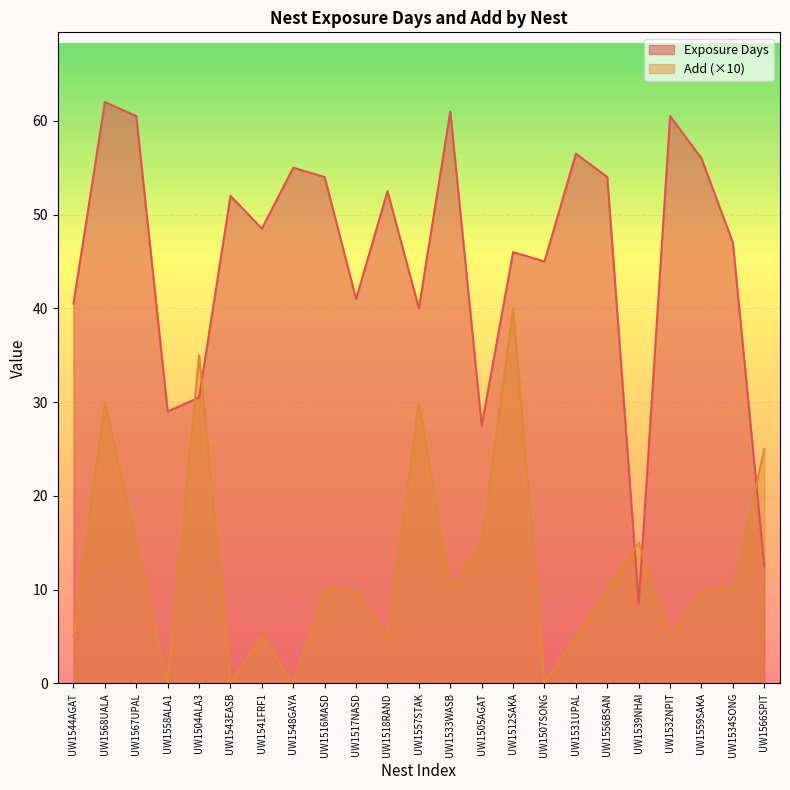

Where is the first local minimum for Exposure Days?

UW1558ALA1